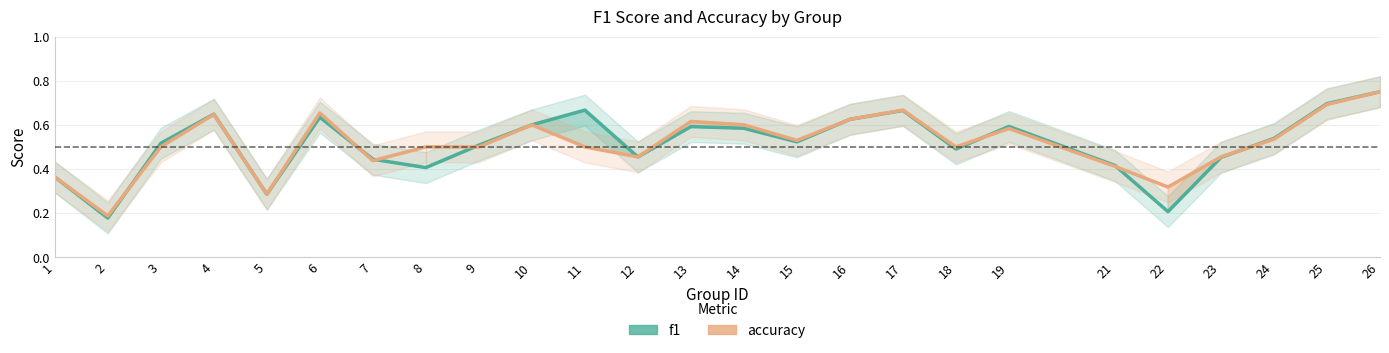

How many times do accuracy and f1 cross each other?

7